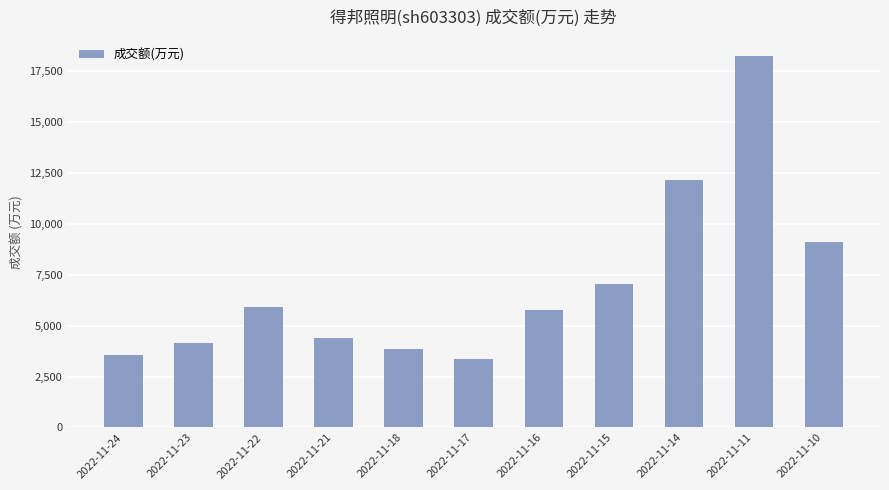

Reading left to right, list all the values displayed in this chart.

2022-11-24=3538	2022-11-23=4167	2022-11-22=5913	2022-11-21=4370	2022-11-18=3858	2022-11-17=3361	2022-11-16=5790	2022-11-15=7054	2022-11-14=12165	2022-11-11=18254	2022-11-10=9101